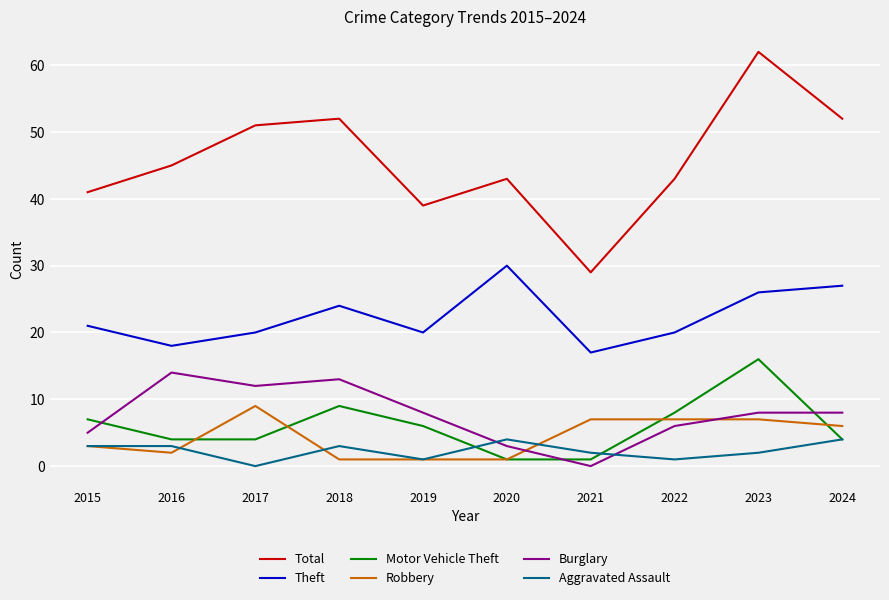

Which series has the largest range (max minus min)?

Total